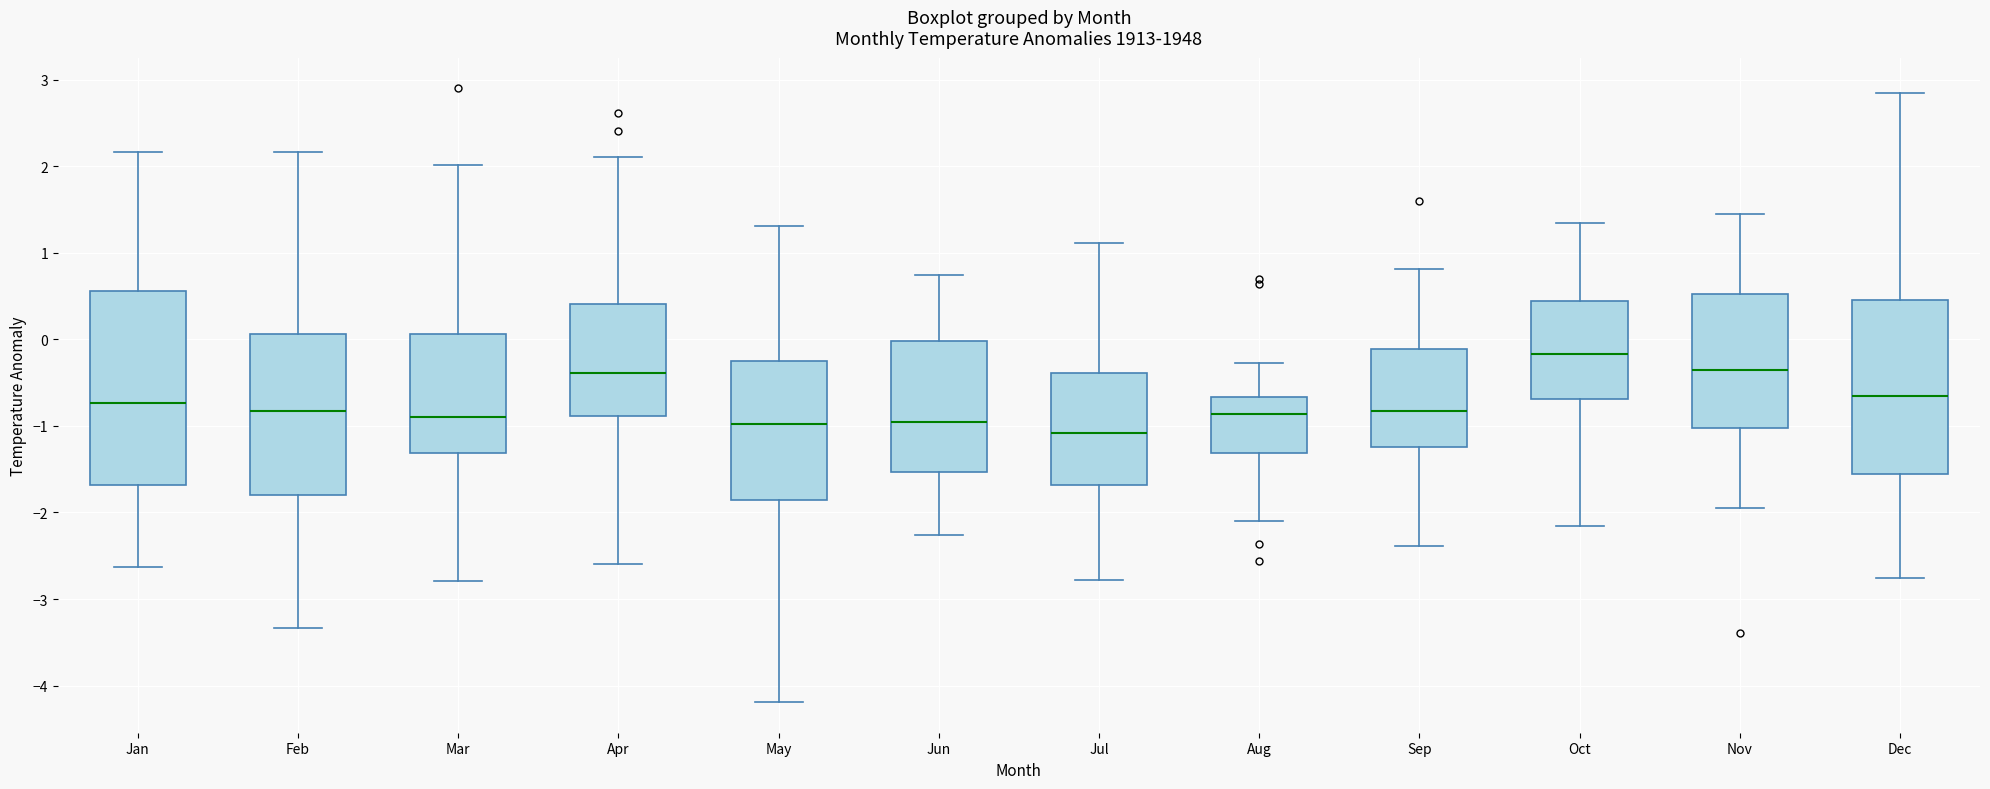

Comparing the boxes themselves (not the whiskers), which one is the tallest?

Jan